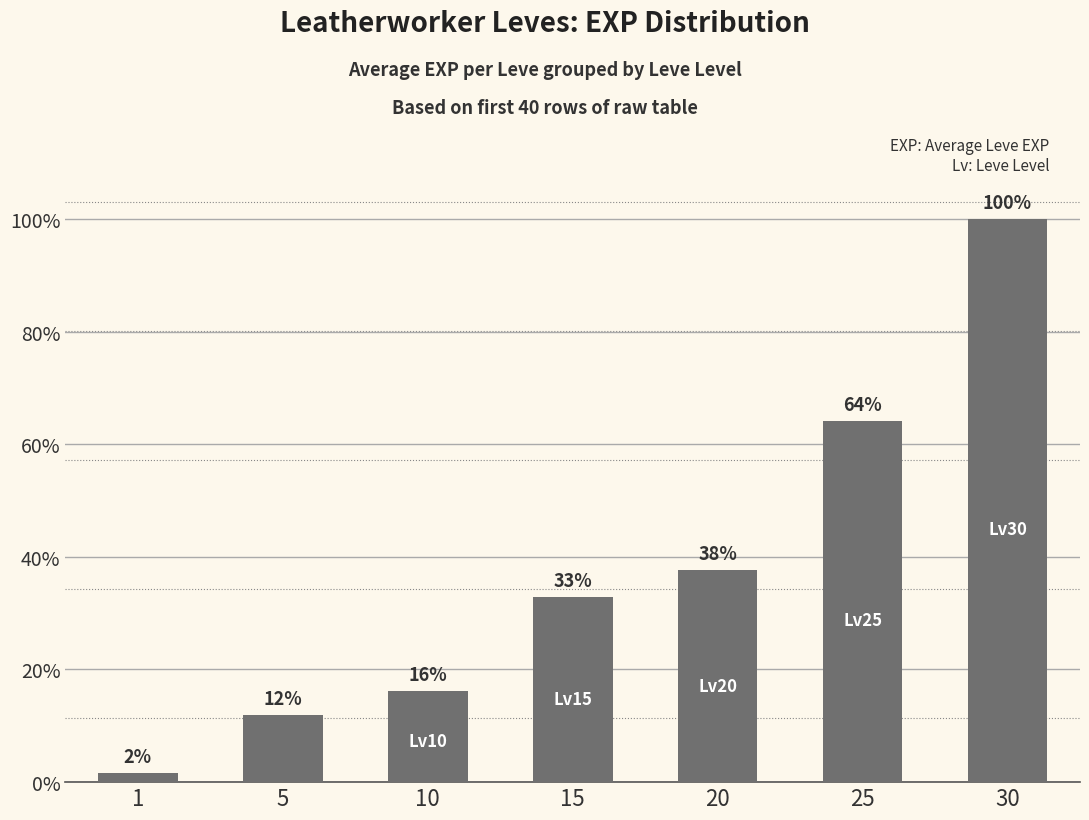

Which has a higher value, 30 or 10?

30